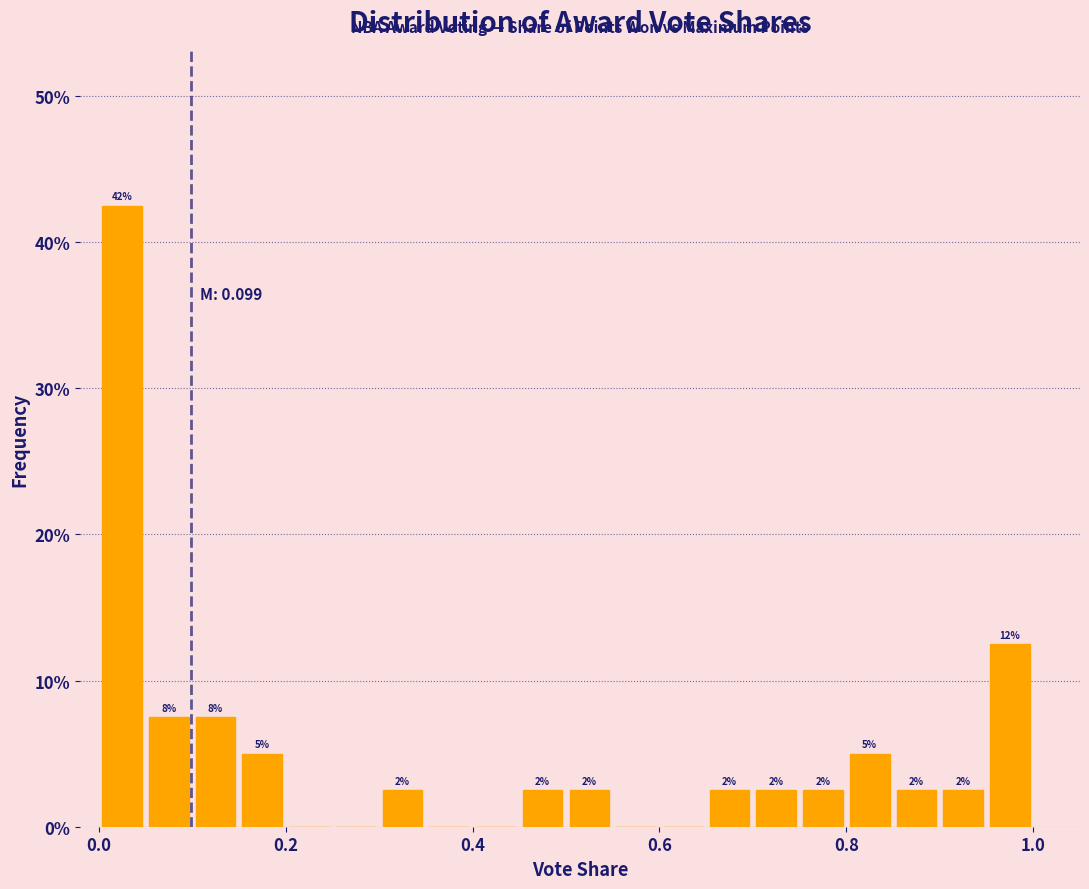

Read against the x-axis, roughly where is the centre of the tallest bar?

0.02